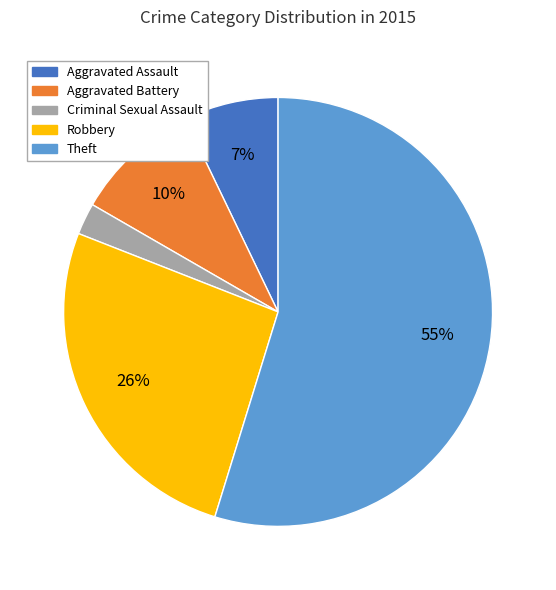

What percentage is the Criminal Sexual Assault slice, to the nearest percent?

2%